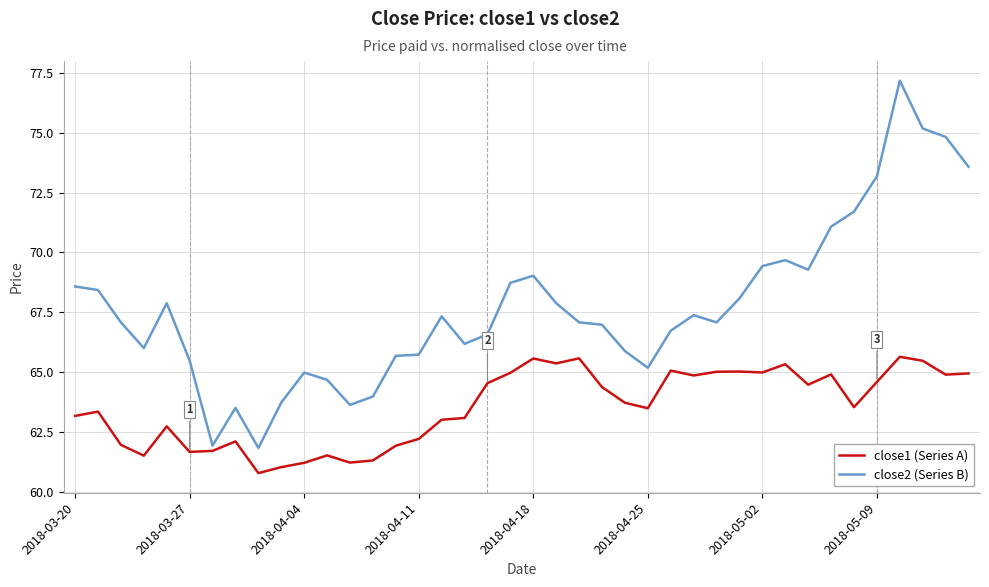

What is the maximum value for close2 (Series B)?

77.2